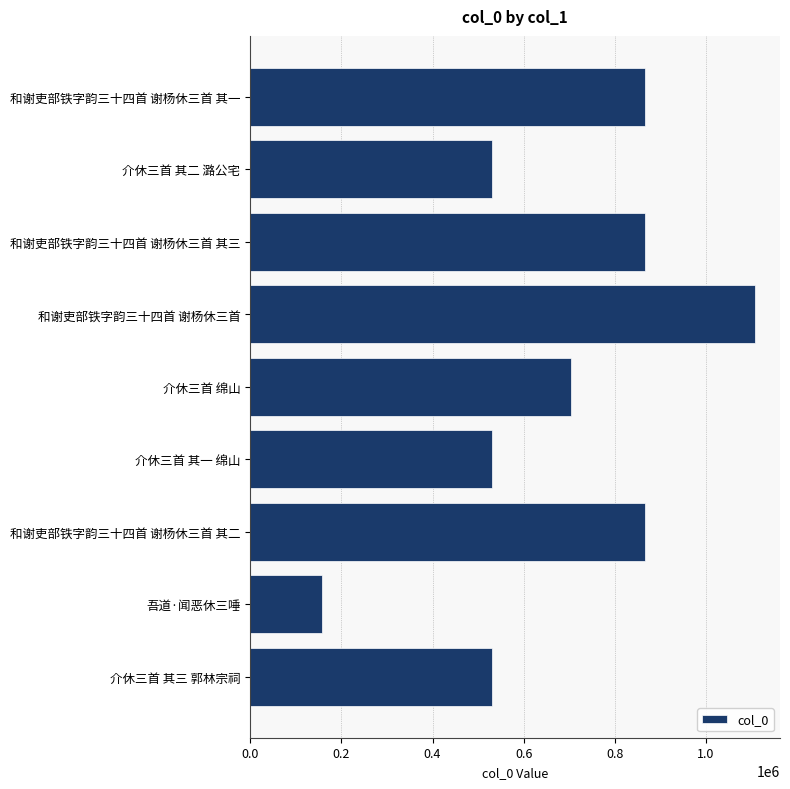

At which category does the chart reach its minimum across all series?

吾道·闻恶休三唾